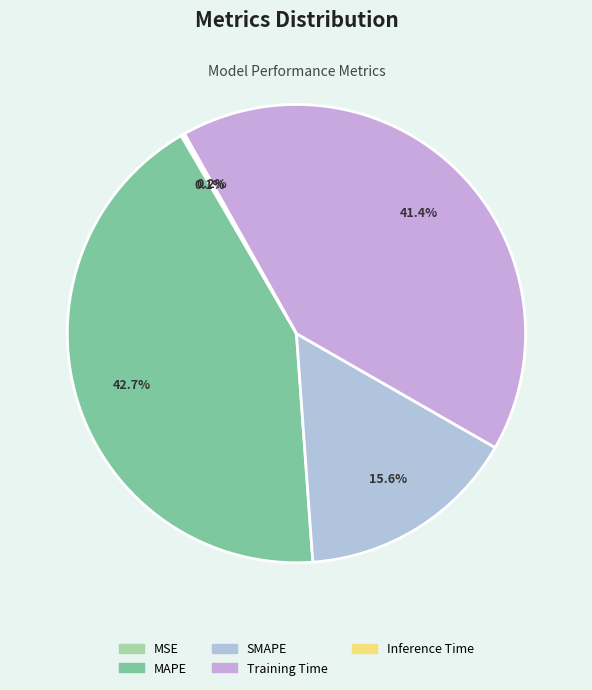

Rank the categories by value from highest to lowest.

MAPE, Training Time, SMAPE, Inference Time, MSE